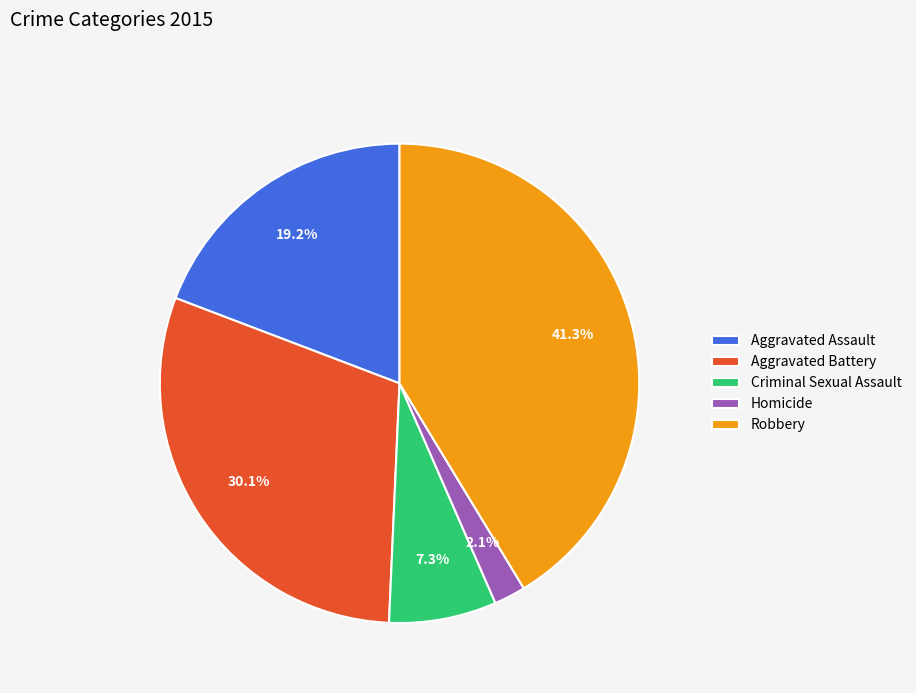

Rank the categories by value from highest to lowest.

Robbery, Aggravated Battery, Aggravated Assault, Criminal Sexual Assault, Homicide